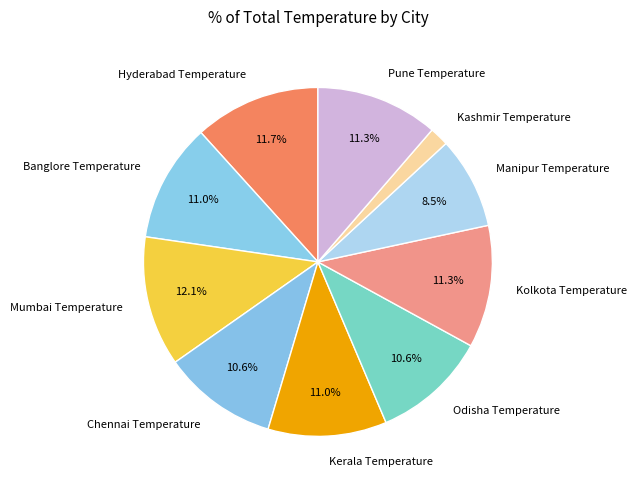

Does any single category account for the majority?

No